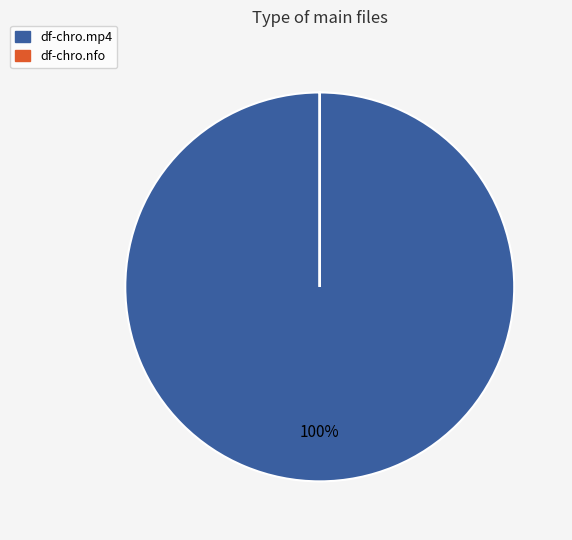

Which category accounts for the majority?

df-chro.mp4